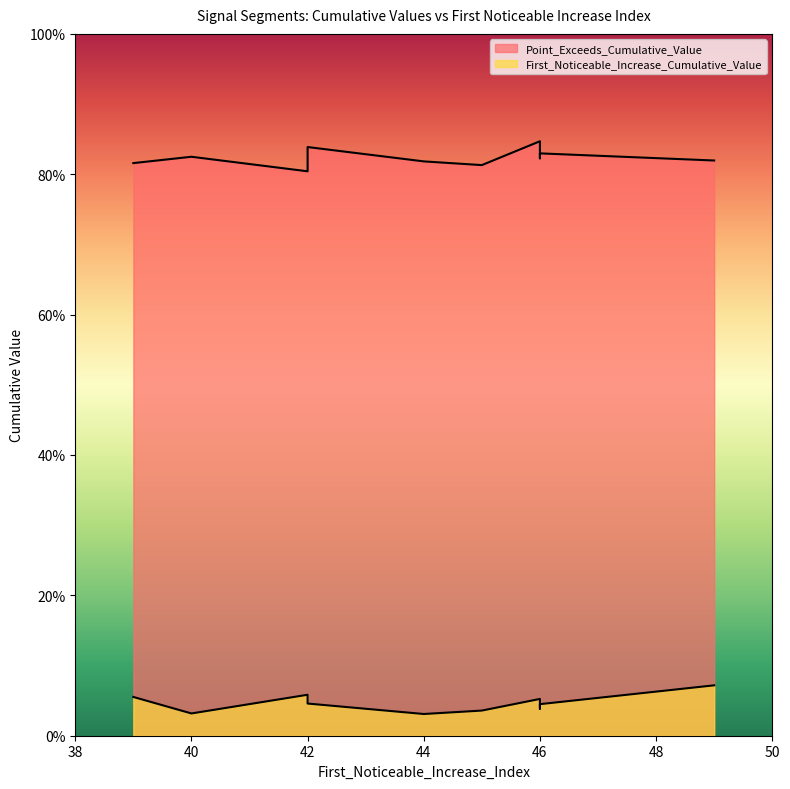

Rank the series by their average value, from highest to lowest.

Point_Exceeds_Cumulative_Value, First_Noticeable_Increase_Cumulative_Value